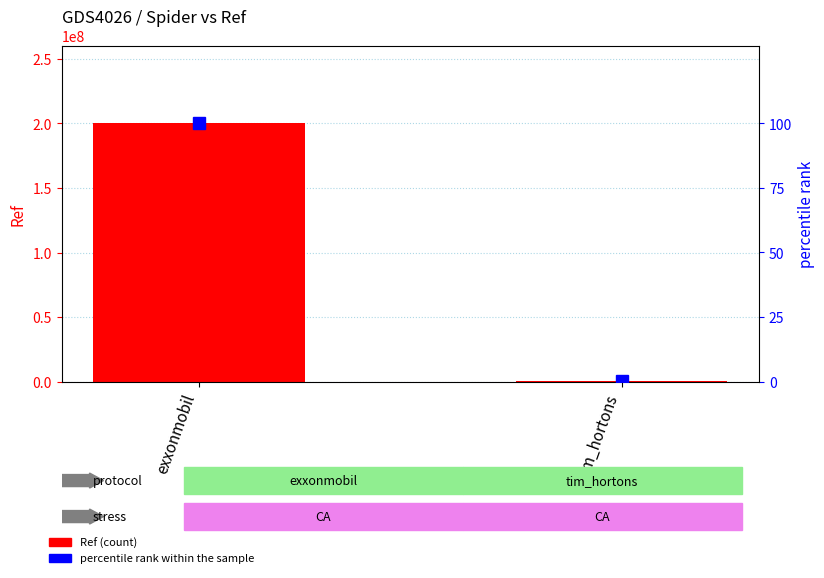

Rank the categories by Ref value from highest to lowest.

exxonmobil, tim_hortons